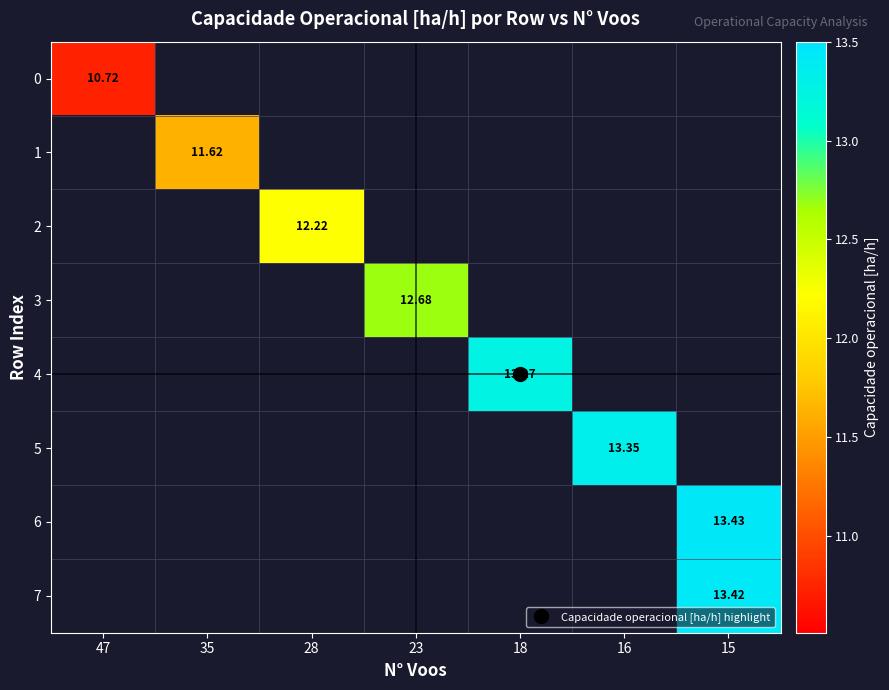

Which series has the widest spread of values?

row_0